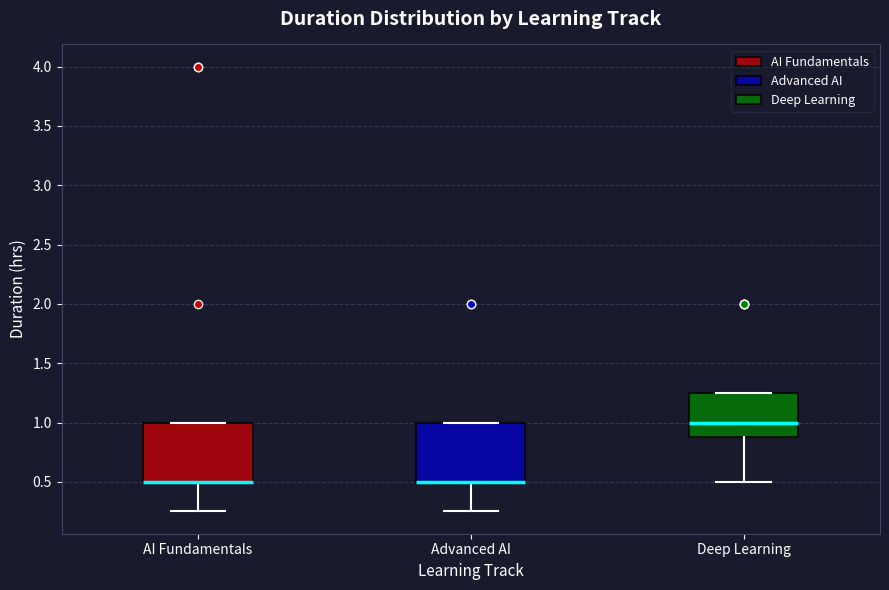

Where is the upper edge of the box for AI Fundamentals on the y-axis? The values are not printed on the chart, so give them approximately, as read against the axis.

1.00